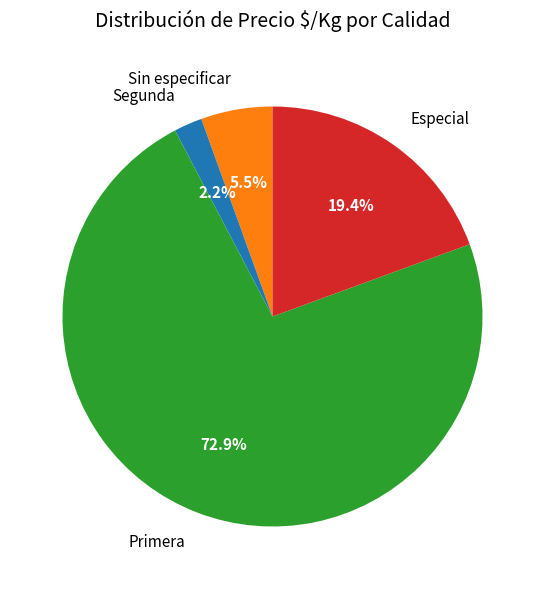

Approximately how many times larger is the value at Especial compared to Primera?

0.3